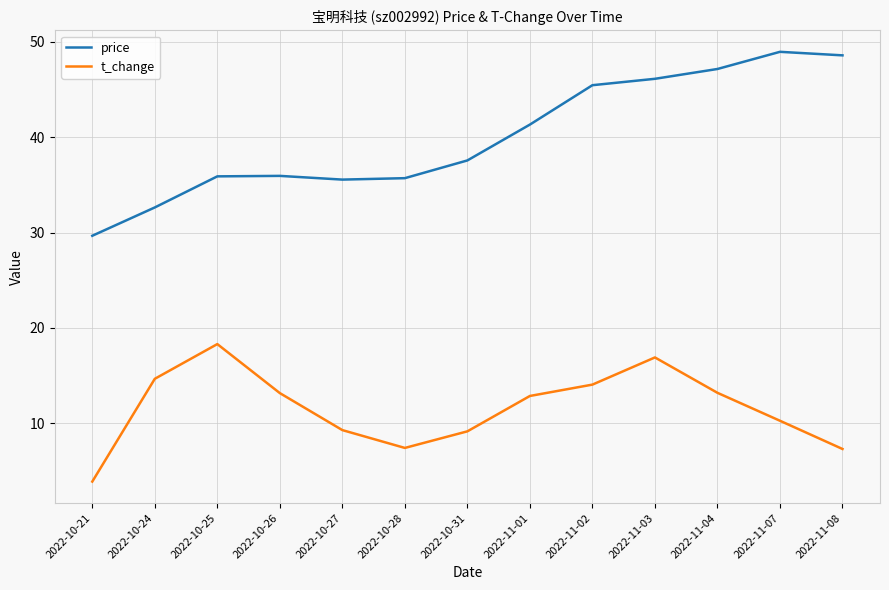

How many interior local valleys does the t_change series have?

1